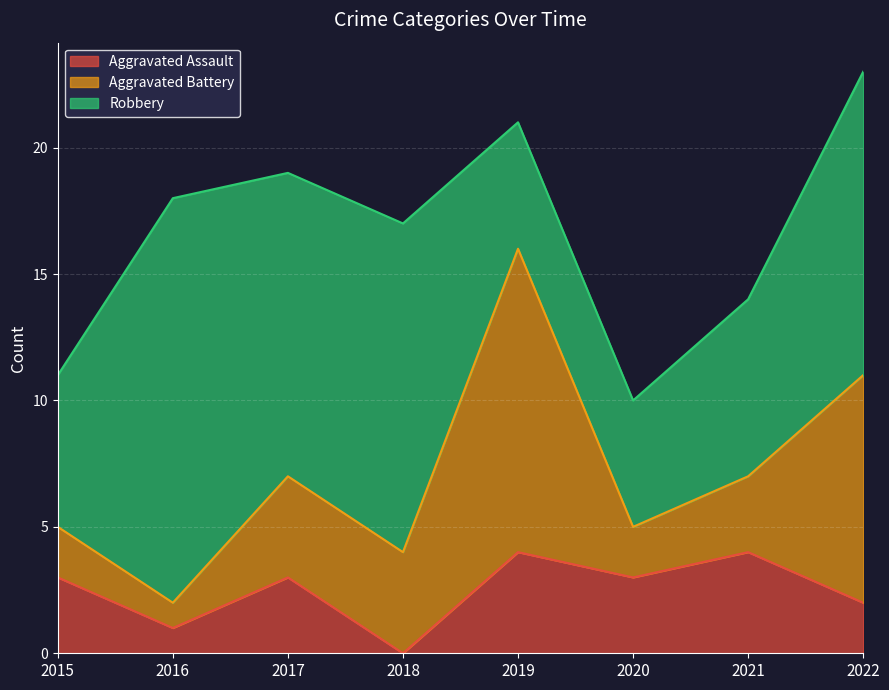

What is the value of the Aggravated Assault point at the 3rd from the left?

3